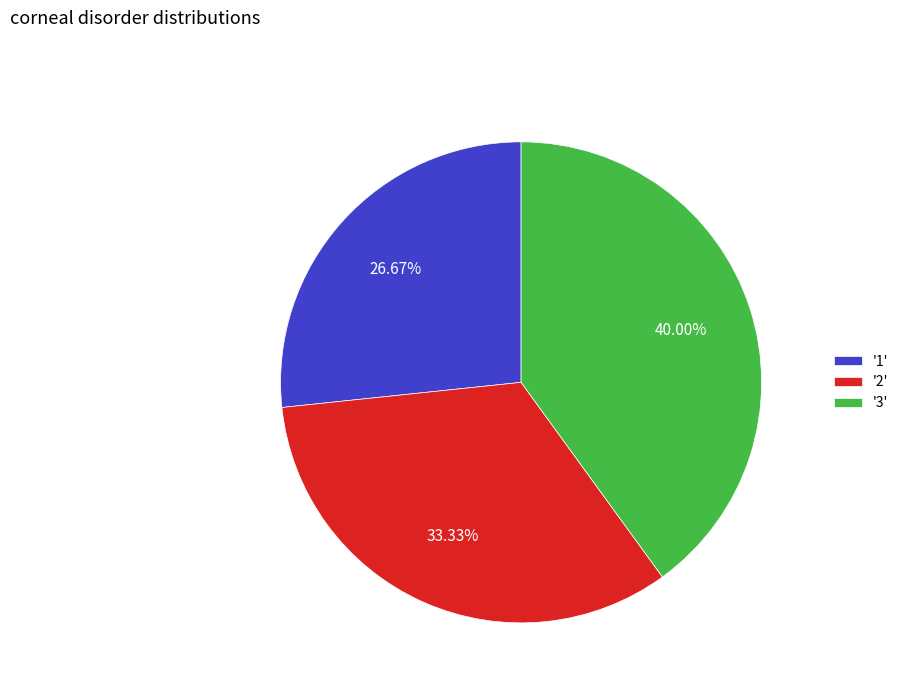

Rank the categories by value from lowest to highest.

'1', '2', '3'